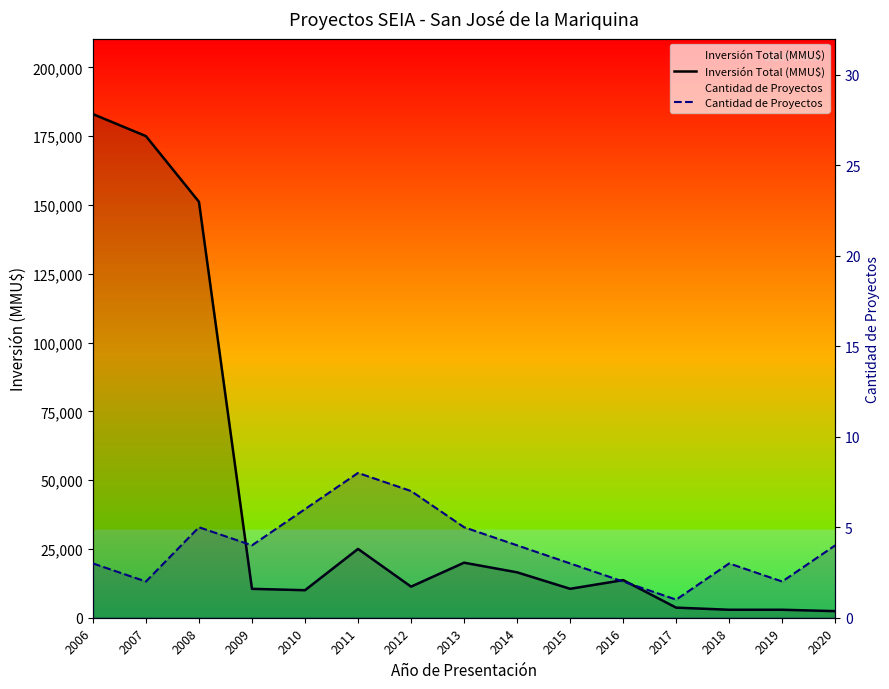

What are all the series names shown in the legend?

Inversión Total (MMU$), Cantidad de Proyectos